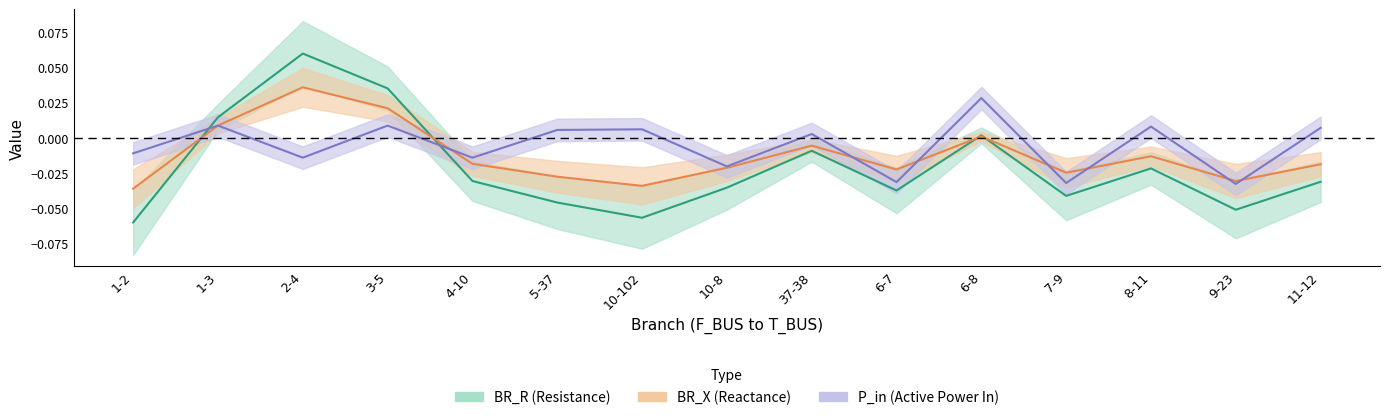

What is the label of the 3rd point from the right?

8-11